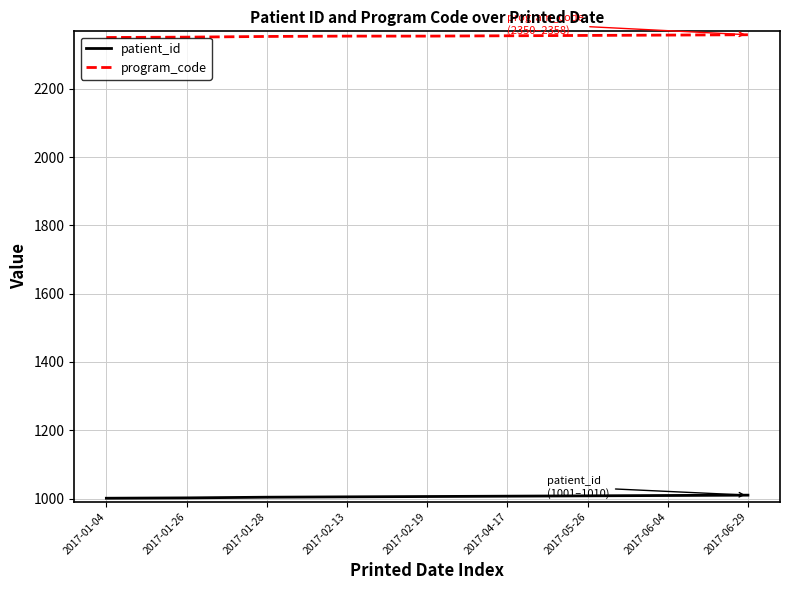

What is the spread (max minus min) of values at 2017-04-17?

1348